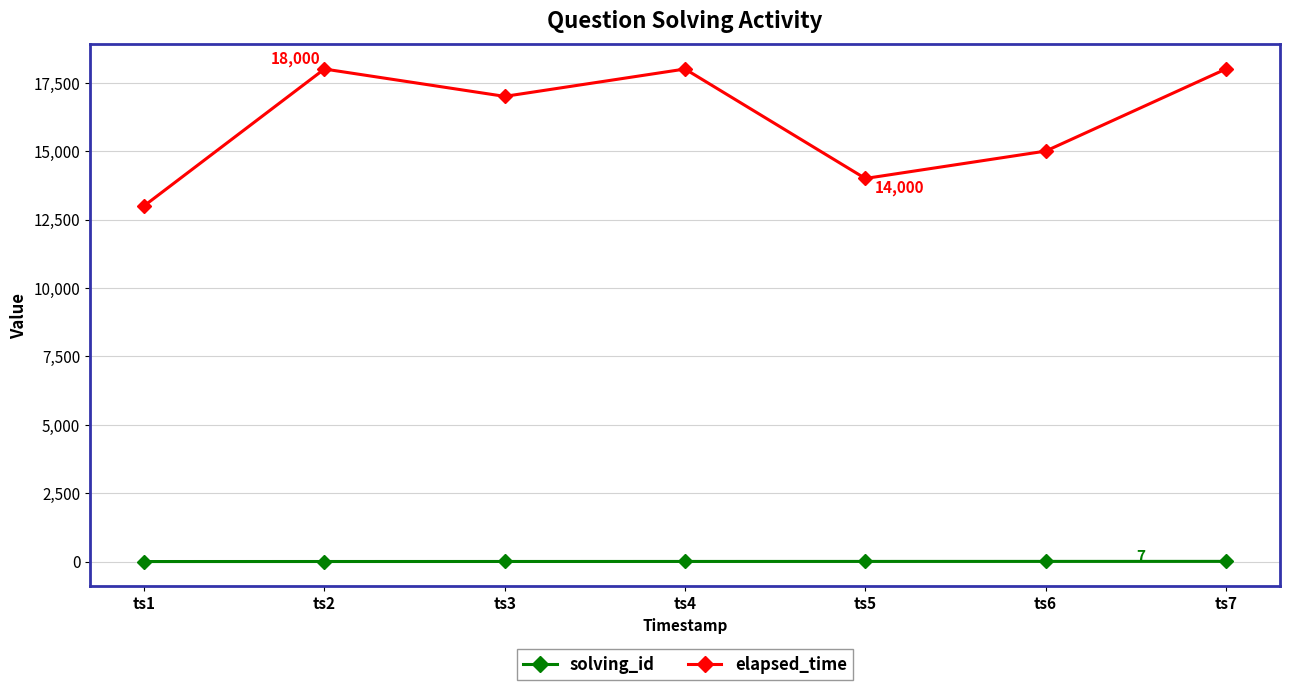

Read the elapsed_time value at ts7.

18000